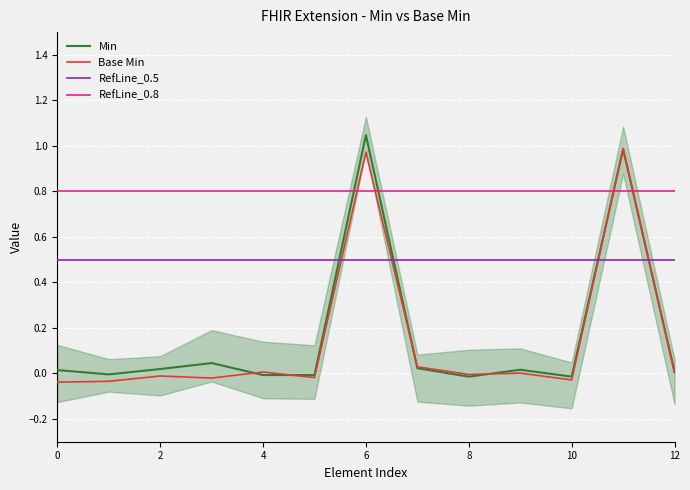

The value of Base Min at Extension.extension:periodAuthorization.url is 1.0. True or false?

True